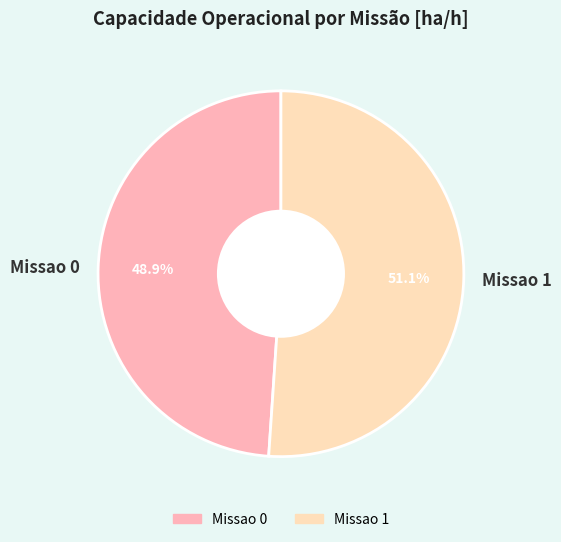

Count the number of slices in the pie.

2